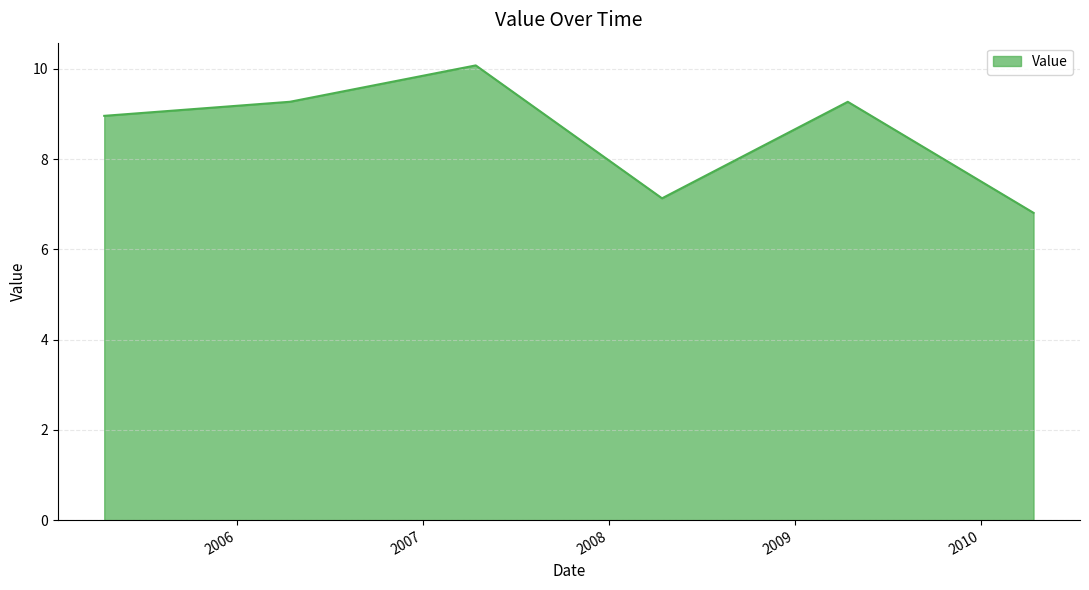

What is the greatest value displayed?

10.1